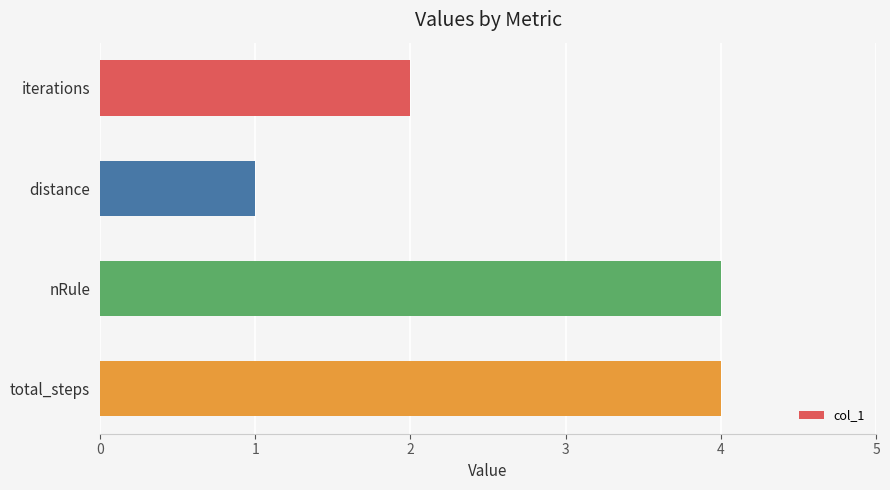

What is the label of the 1st bar from the top?

iterations